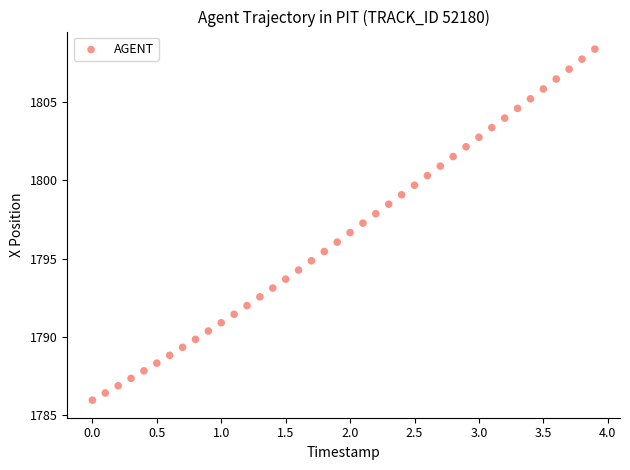

What is the range of X values (max minus min)?

3.9